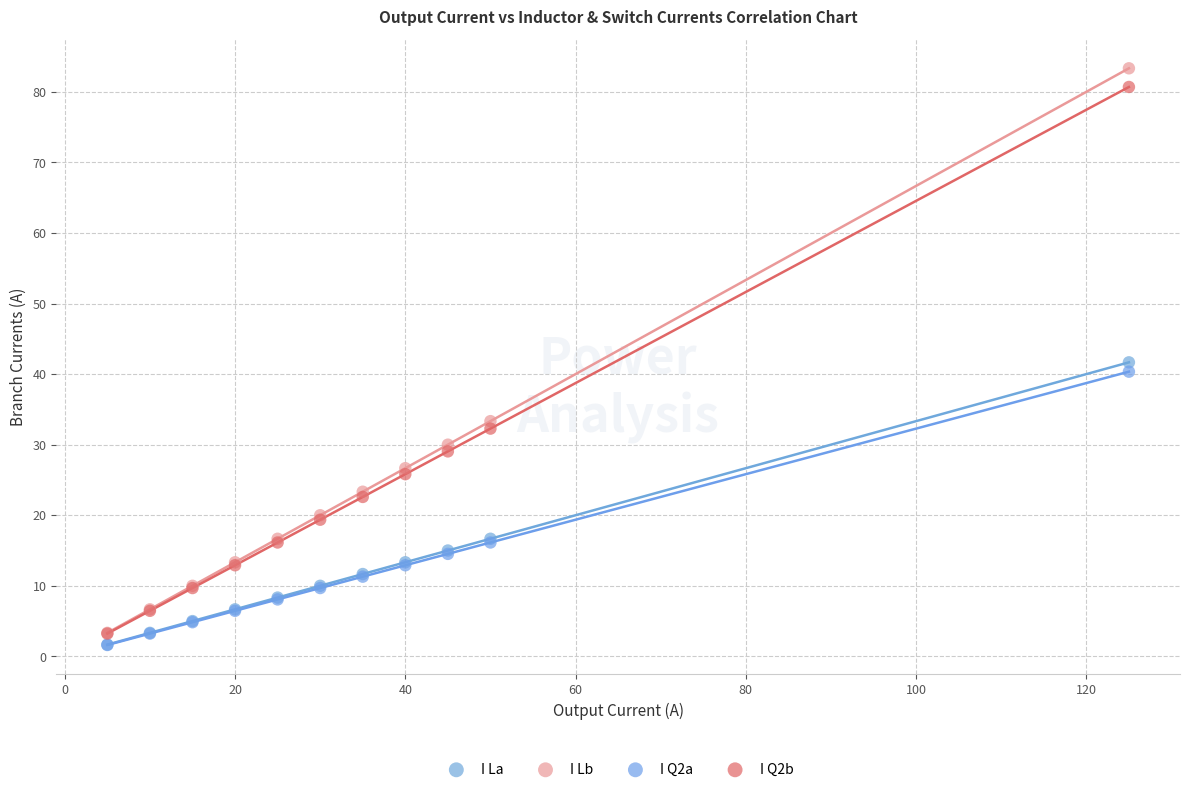

In the I Lb series, what Y value is closest to 43?

33.3